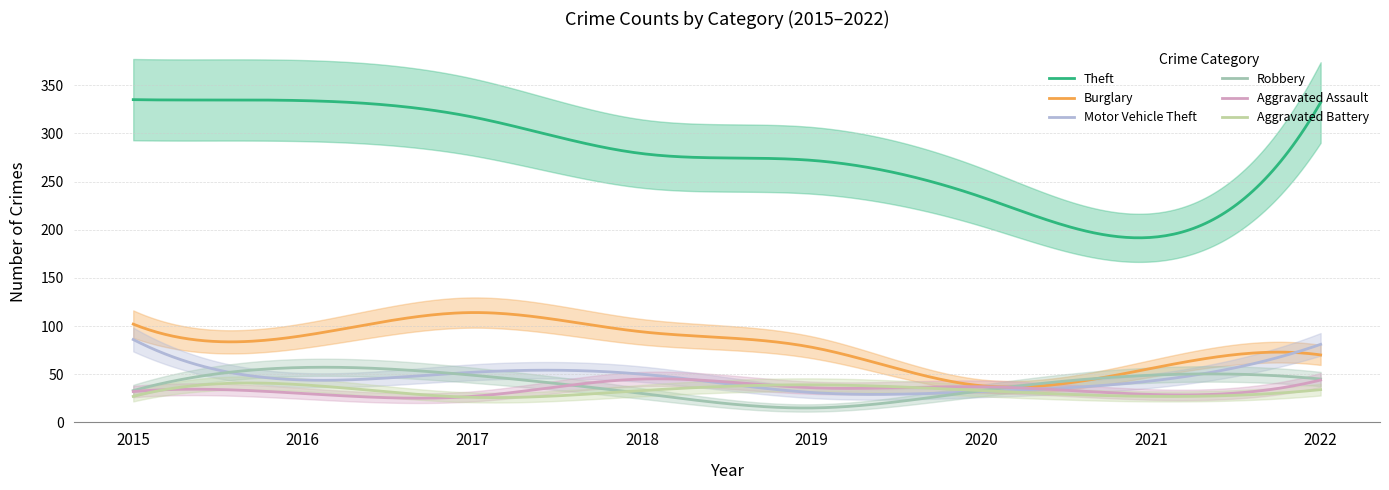

Reading right to left, list all the values displayed in this chart.

Theft: 2022=332	2021=192	2020=234	2019=272	2018=279	2017=317	2016=334	2015=335
Burglary: 2022=70	2021=56	2020=38	2019=78	2018=94	2017=114	2016=90	2015=102
Motor Vehicle Theft: 2022=81	2021=43	2020=32	2019=31	2018=50	2017=52	2016=44	2015=86
Robbery: 2022=45	2021=49	2020=33	2019=15	2018=30	2017=49	2016=57	2015=33
Aggravated Assault: 2022=44	2021=29	2020=37	2019=36	2018=45	2017=27	2016=30	2015=32
Aggravated Battery: 2022=34	2021=27	2020=33	2019=39	2018=33	2017=26	2016=39	2015=27